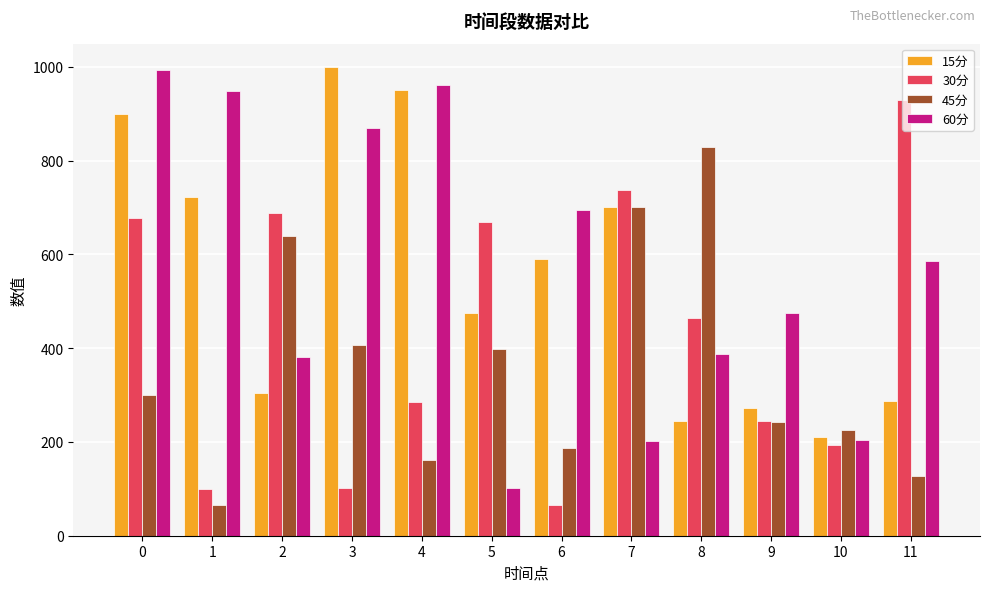

What is the sum of the 60分 values at 7 and 11?

788.4